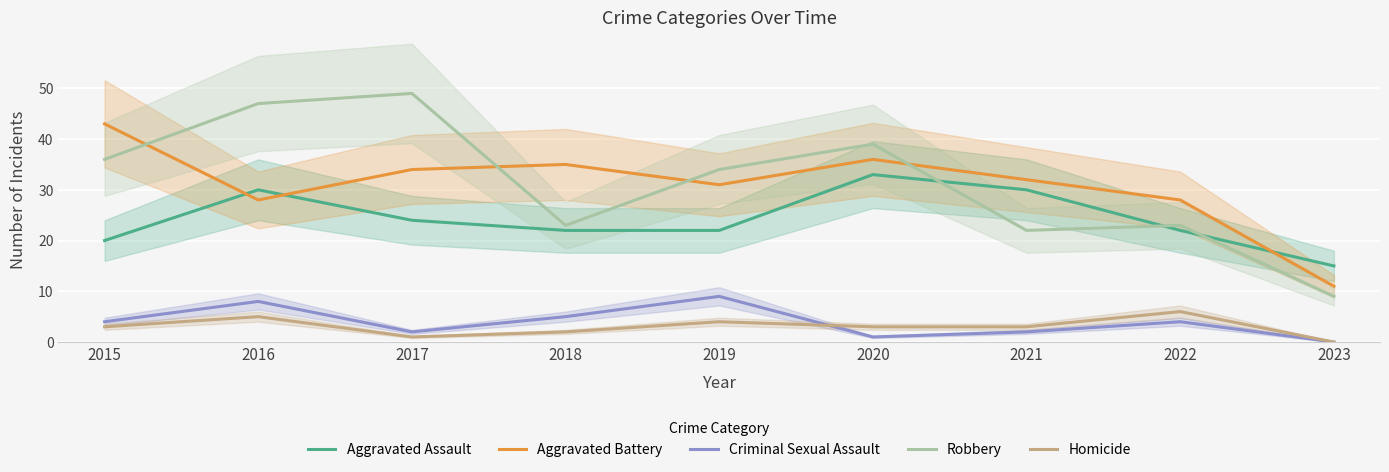

Reading left to right, transcribe all the data shown in this chart.

Aggravated Assault: 2015=20	2016=30	2017=24	2018=22	2019=22	2020=33	2021=30	2022=22	2023=15
Aggravated Battery: 2015=43	2016=28	2017=34	2018=35	2019=31	2020=36	2021=32	2022=28	2023=11
Criminal Sexual Assault: 2015=4	2016=8	2017=2	2018=5	2019=9	2020=1	2021=2	2022=4	2023=0
Robbery: 2015=36	2016=47	2017=49	2018=23	2019=34	2020=39	2021=22	2022=23	2023=9
Homicide: 2015=3	2016=5	2017=1	2018=2	2019=4	2020=3	2021=3	2022=6	2023=0